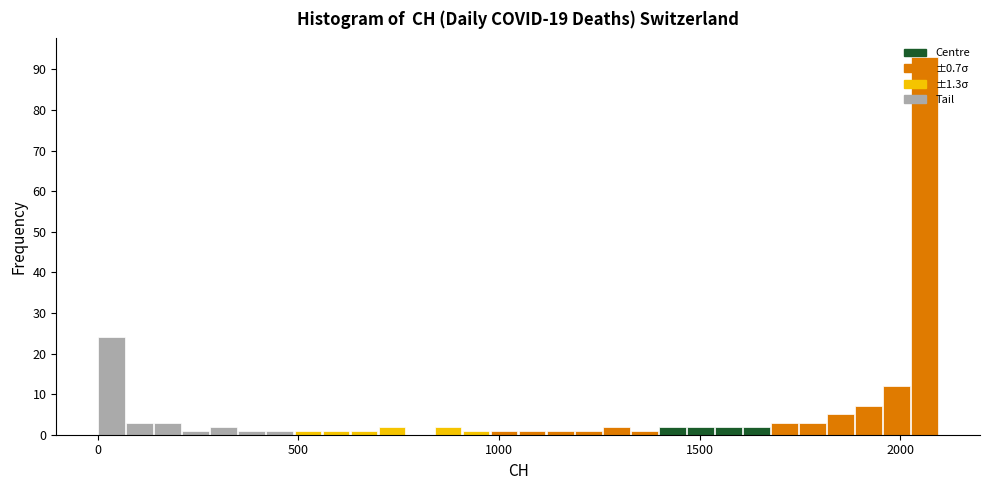

Read against the x-axis, roughly where is the centre of the tallest bar?

2050